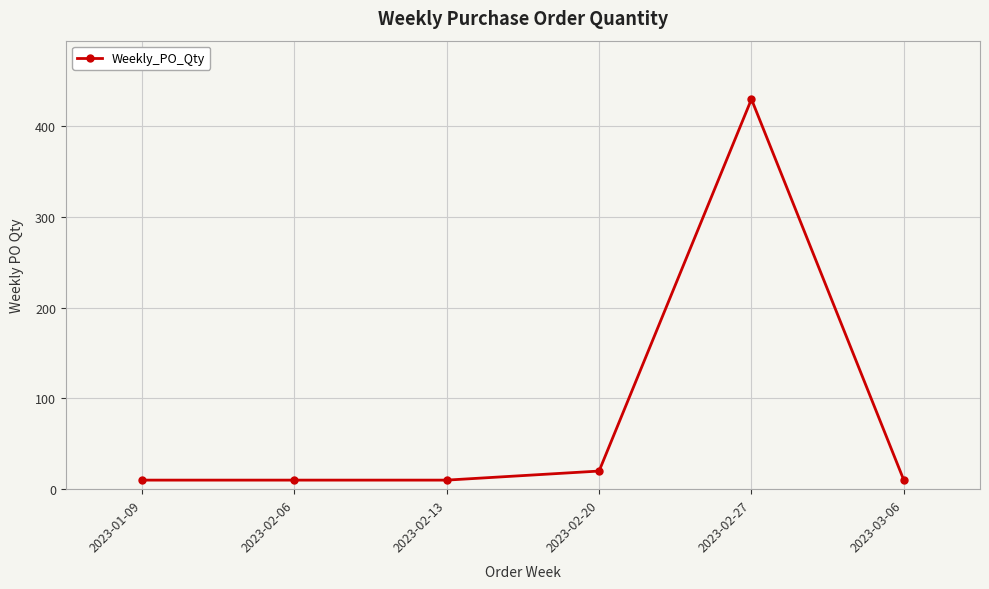

True or false: the data shows 20 at 2023-02-20.

True